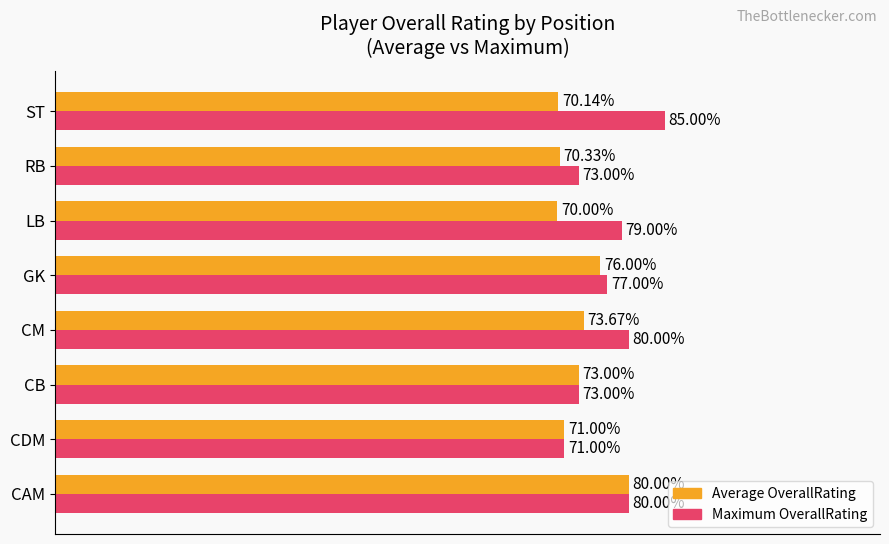

Which series changed the most between CDM and CM?

Maximum OverallRating